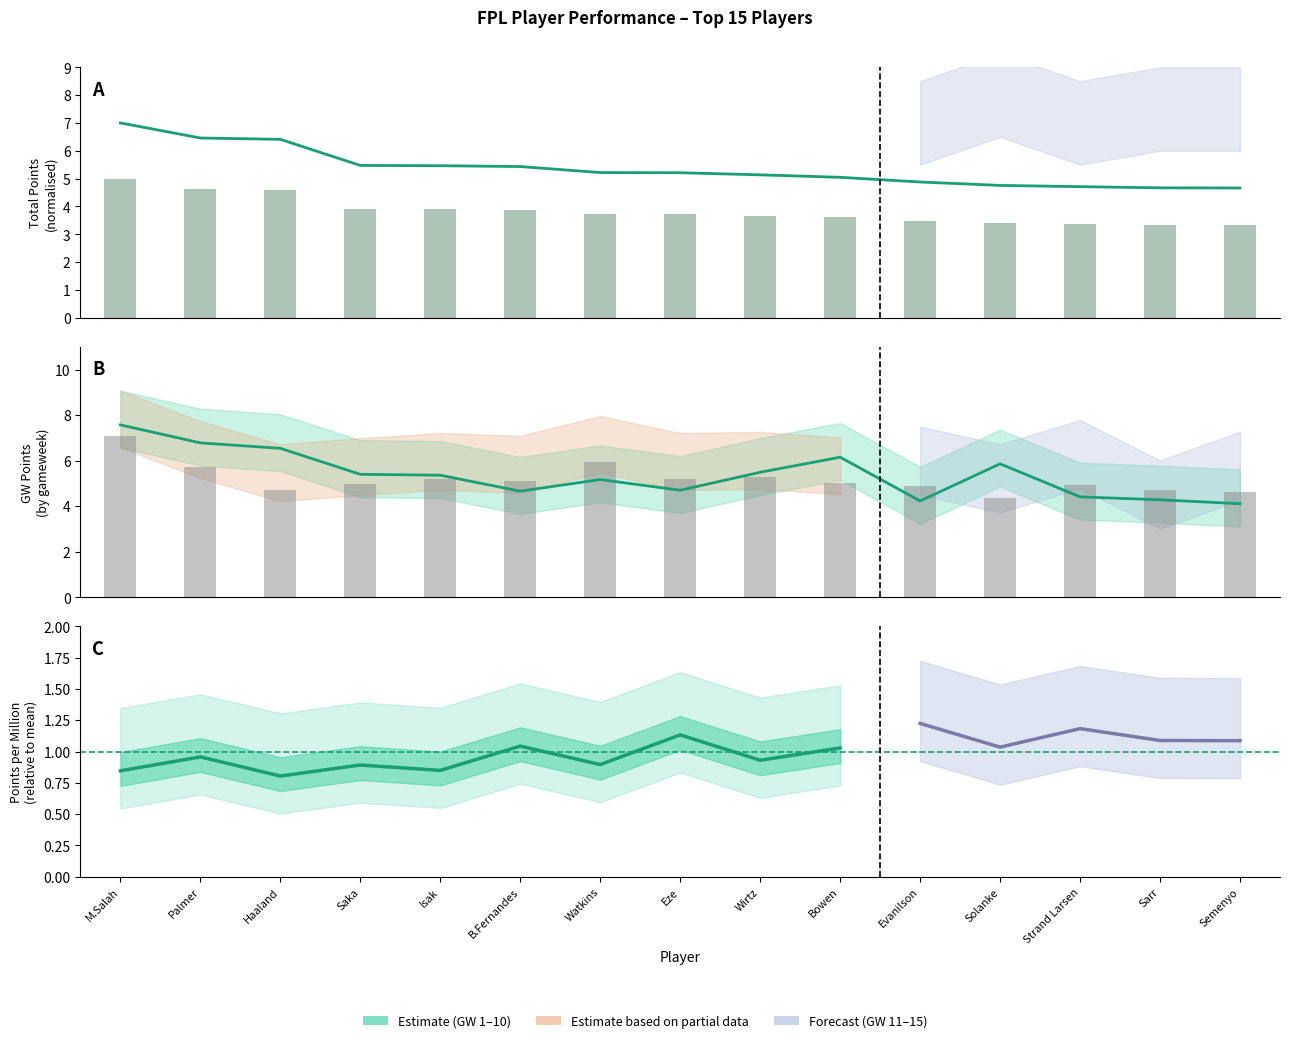

What is the sum of all gw5 values?

77.8